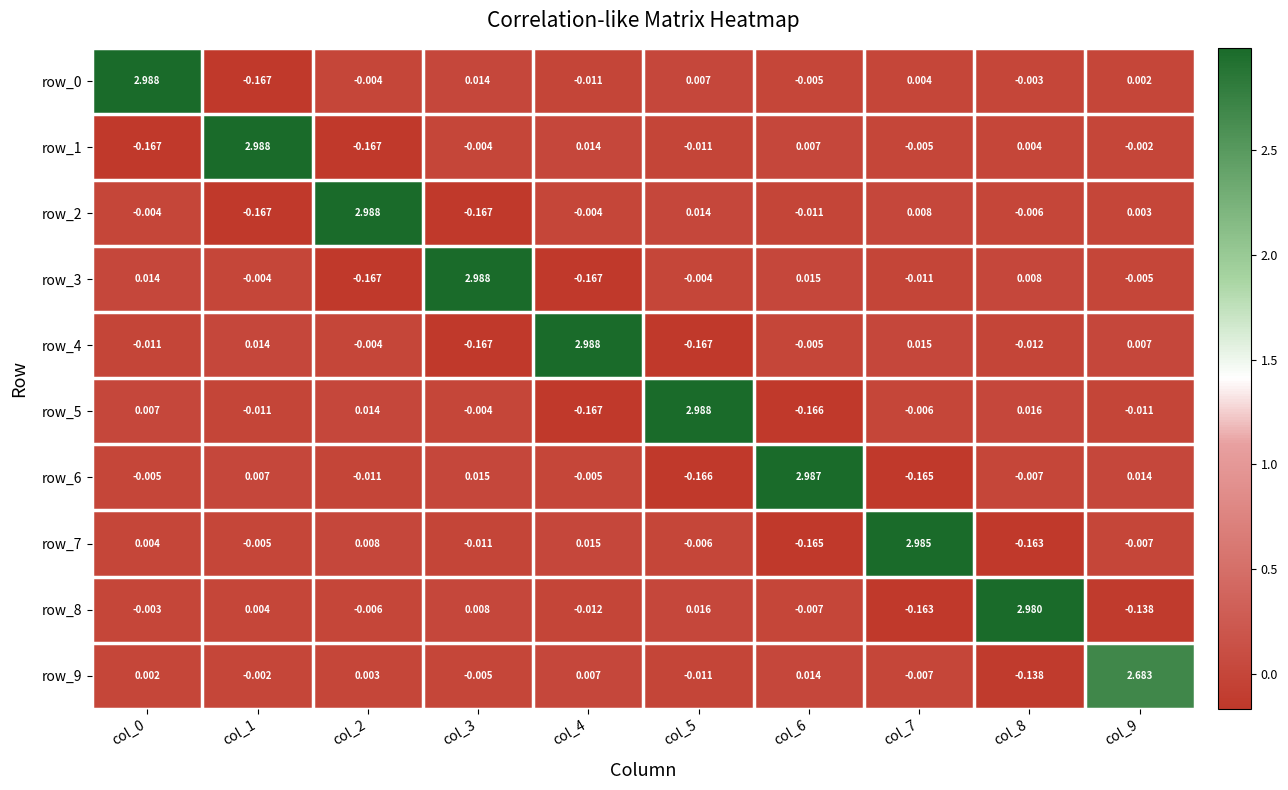

How many data points in row_6 are less than 0?

6